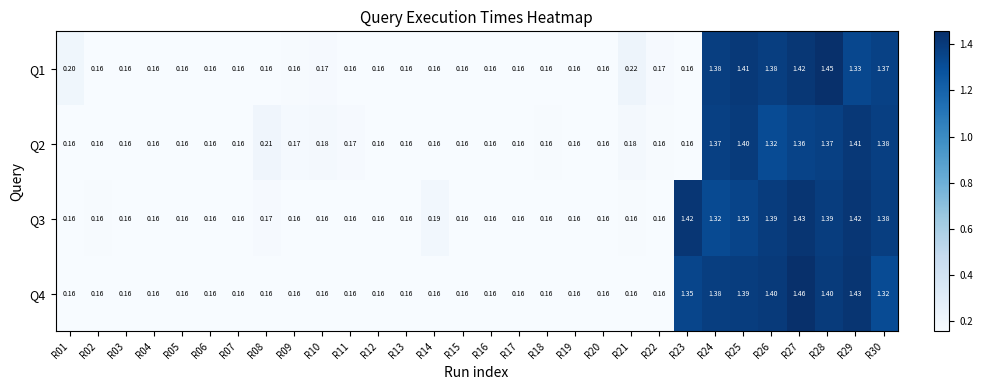

Which series has the largest total across all categories?

Q3